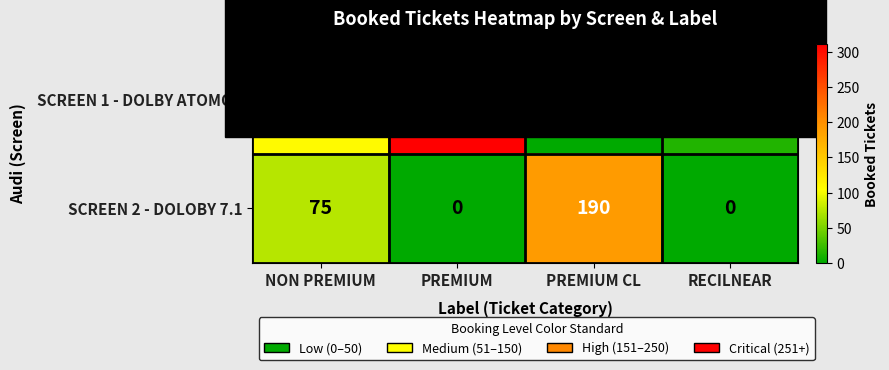

True or false: SCREEN 2 - DOLOBY 7.1 has a value of 97 at PREMIUM.

False